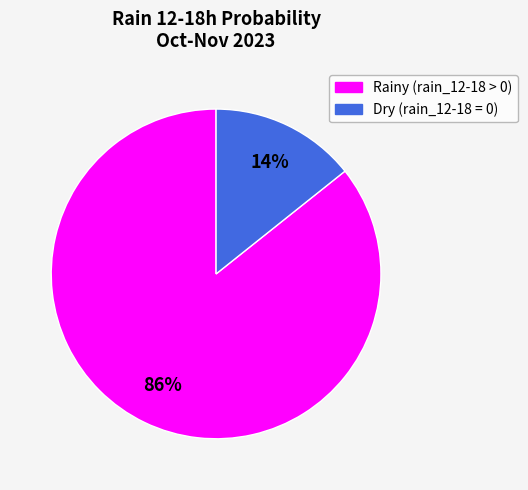

Is there any slice that represents more than half of the pie?

Yes